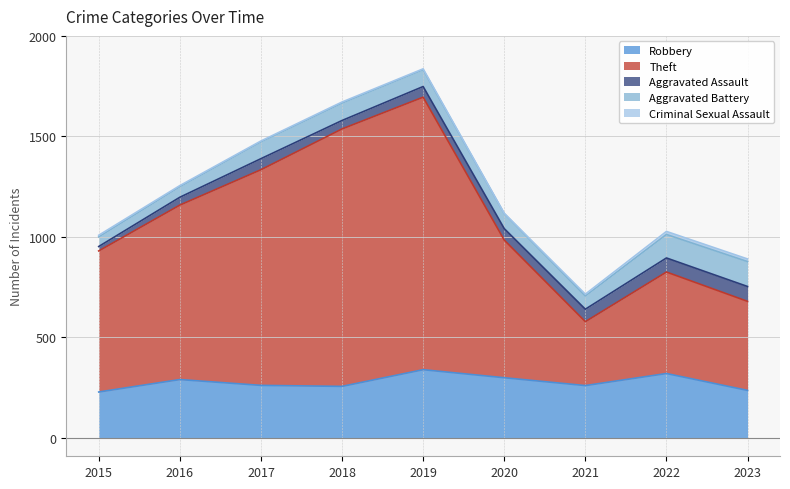

What is the average value of the Theft series?

803